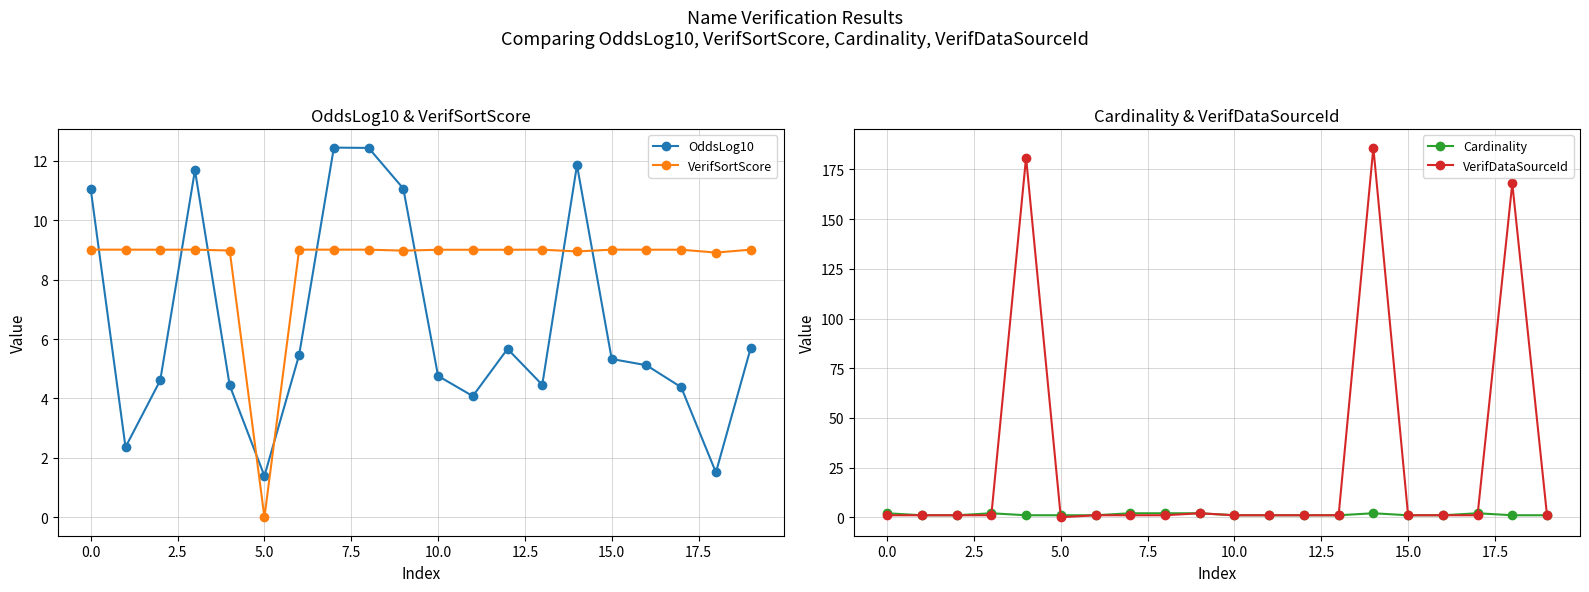

Count the number of categories in the chart.

20